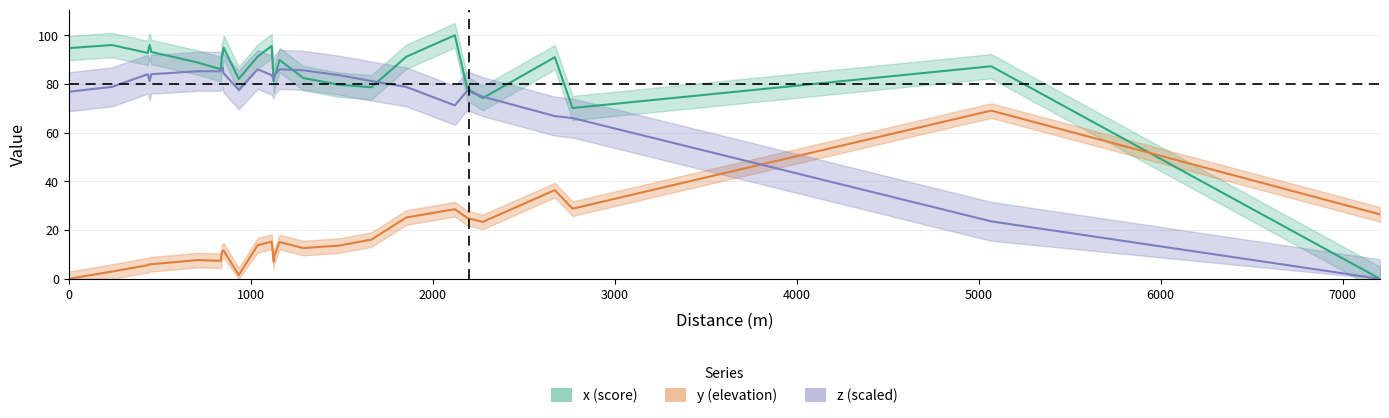

Is it true that x equals 91.2 at 11?

True